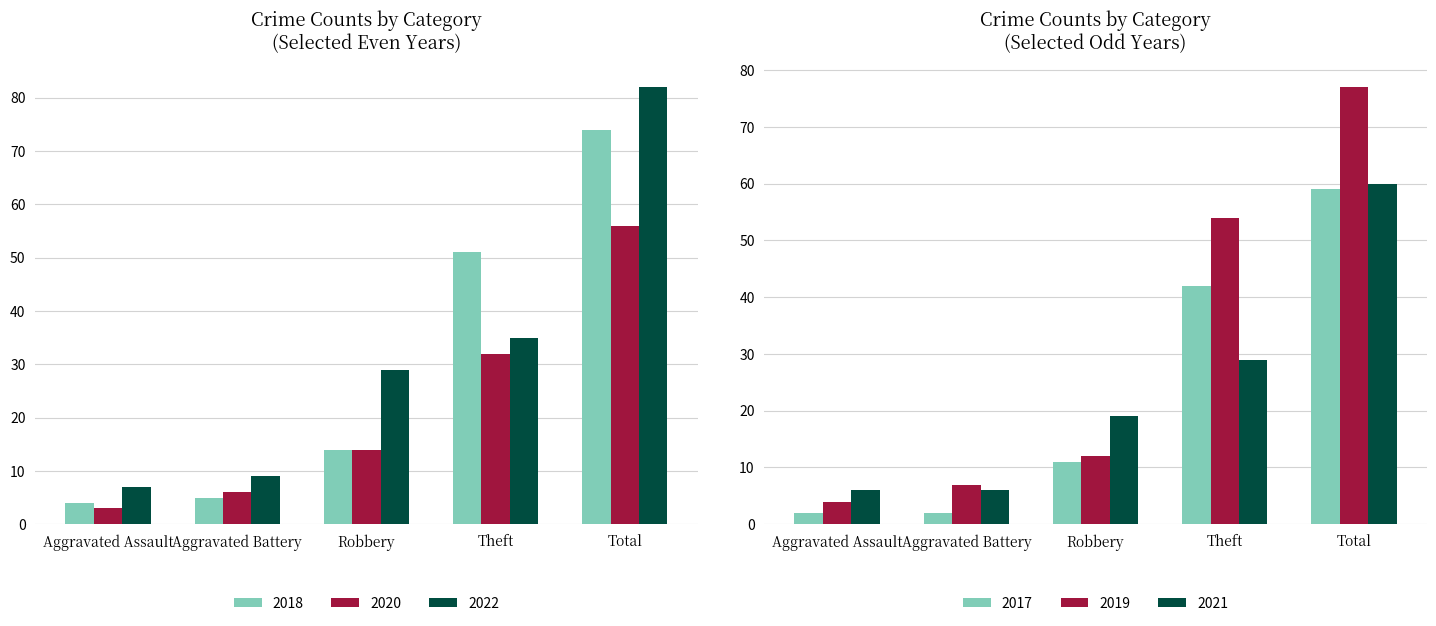

What is the approximate value of 2022 at Aggravated Battery, to the nearest 10?

10